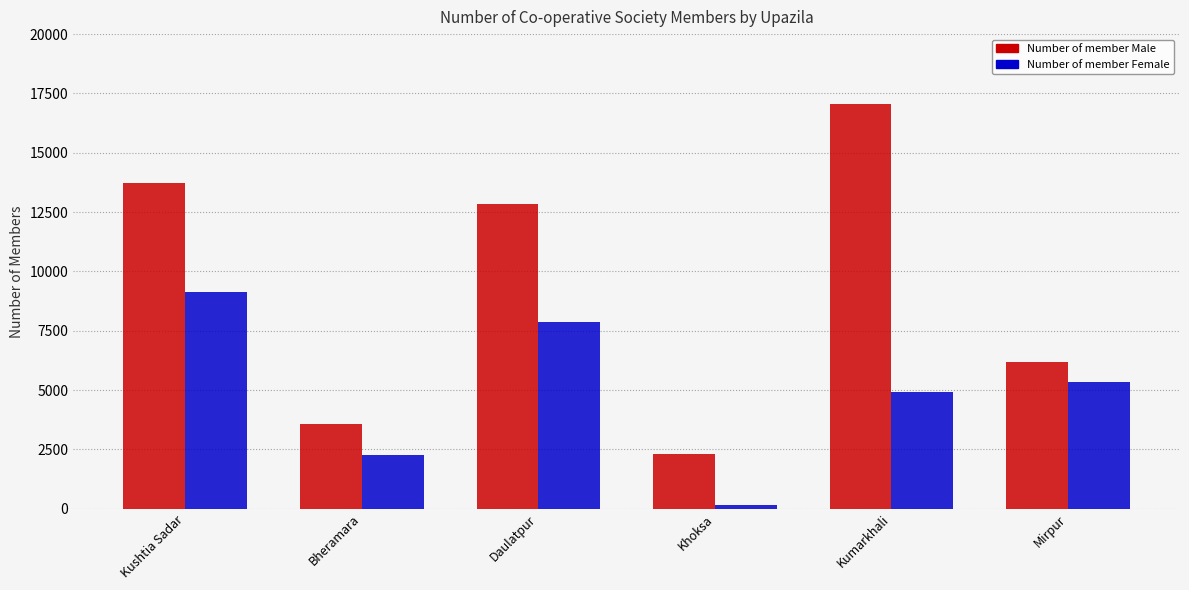

What is the difference between the second highest and second lowest values in the Number of member Male series?

10162